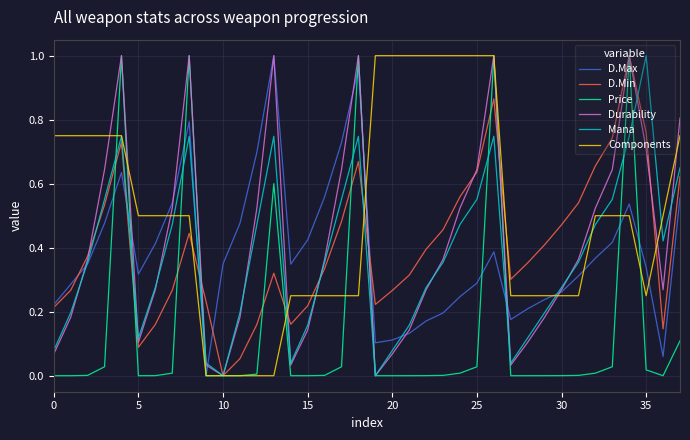

Which series has the largest total across all categories?

Components